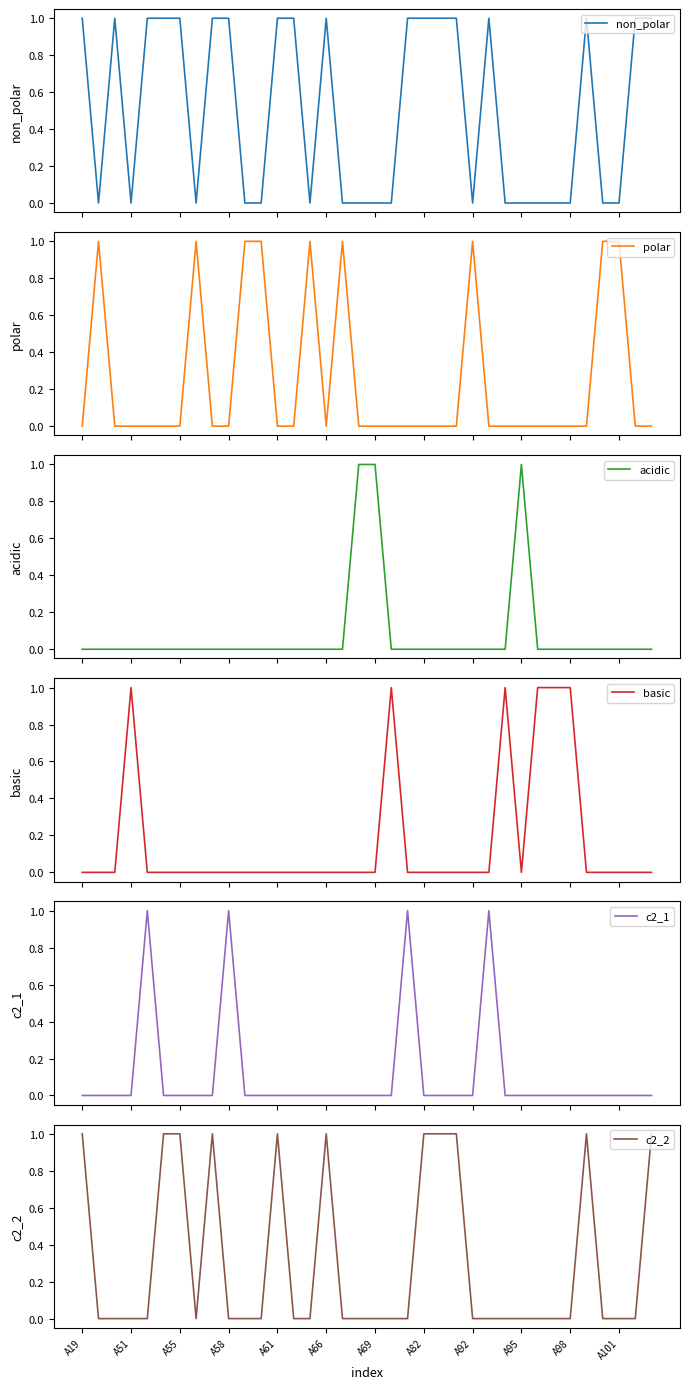

The value of c2_2 at A92 is 0. True or false?

True